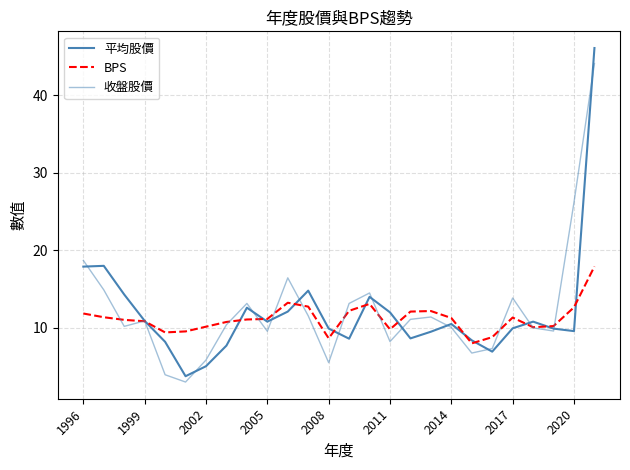

Where does the BPS series first go above 11?

1996